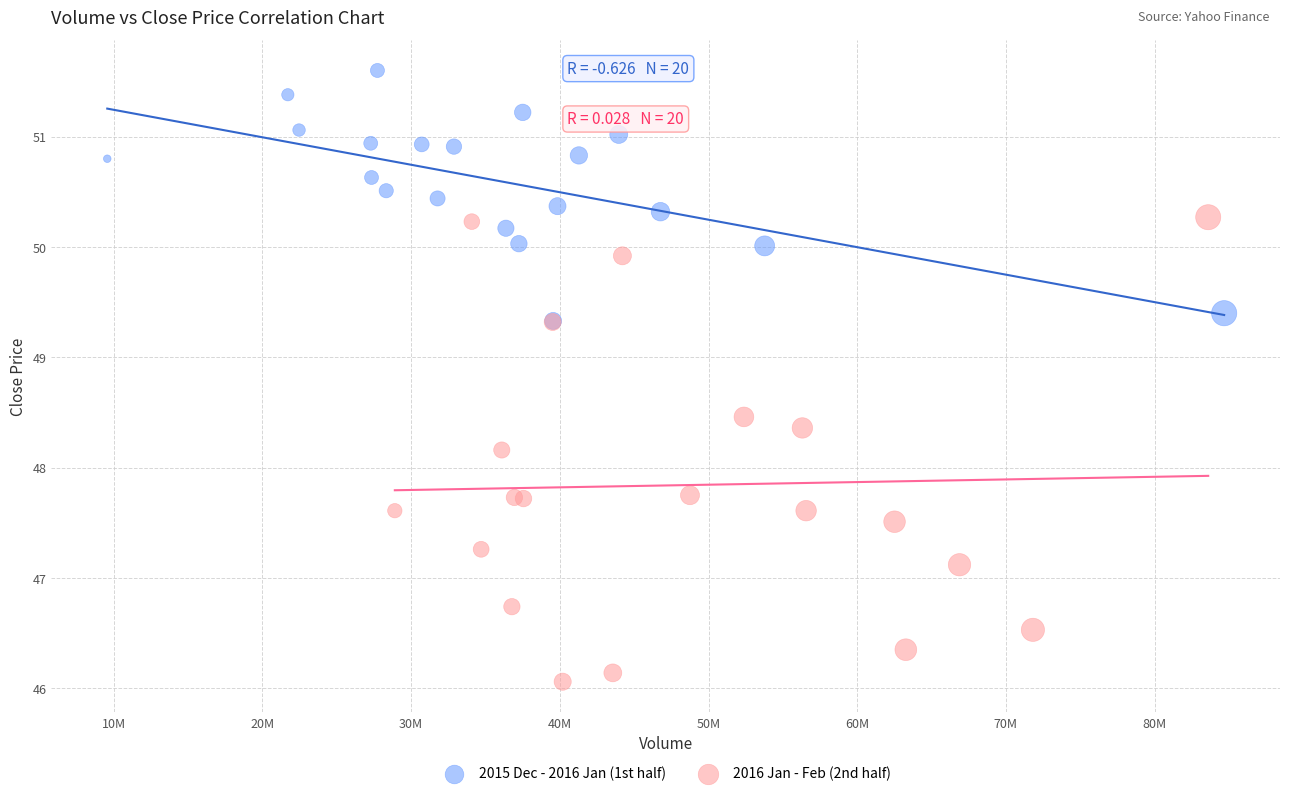

Which series contains the highest Y value?

2015 Dec - 2016 Jan (1st half)